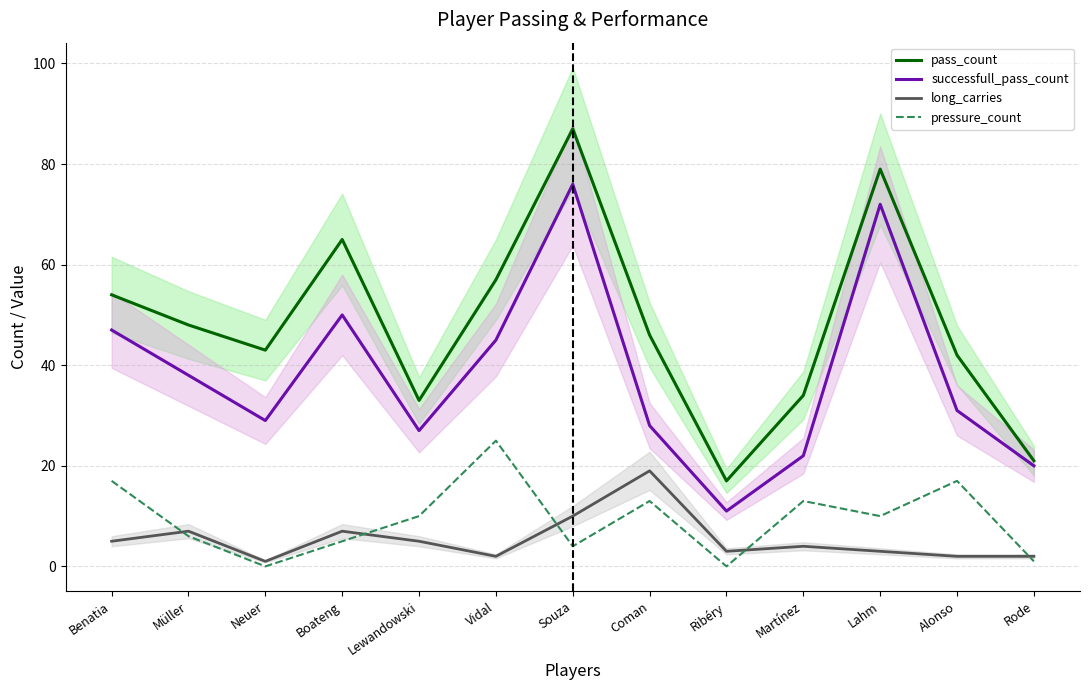

True or false: successfull_pass_count and pass_count intersect in this chart.

False